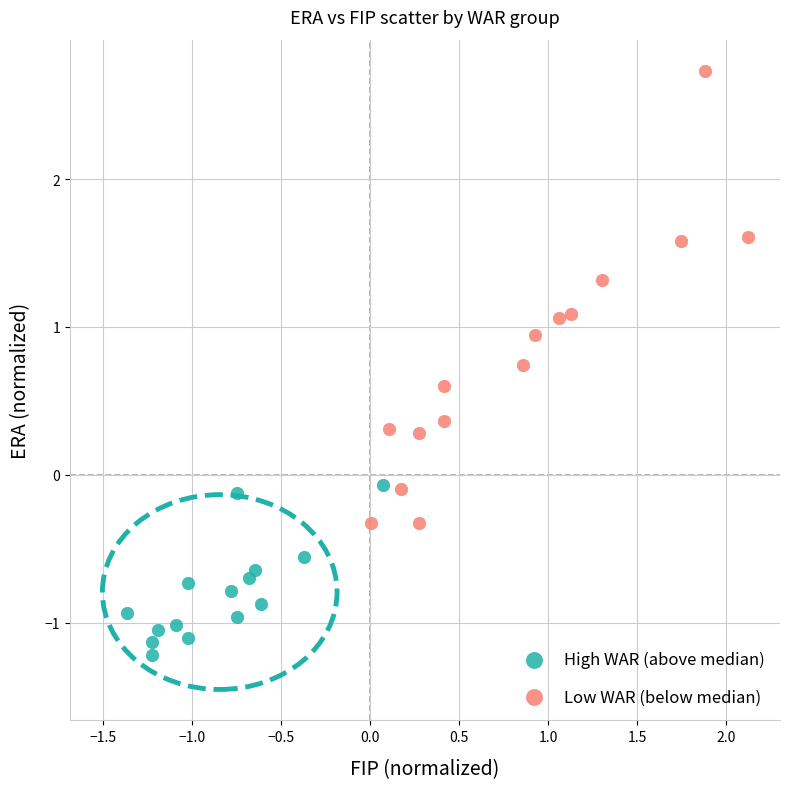

What are all the series names shown in the legend?

High WAR (above median), Low WAR (below median)